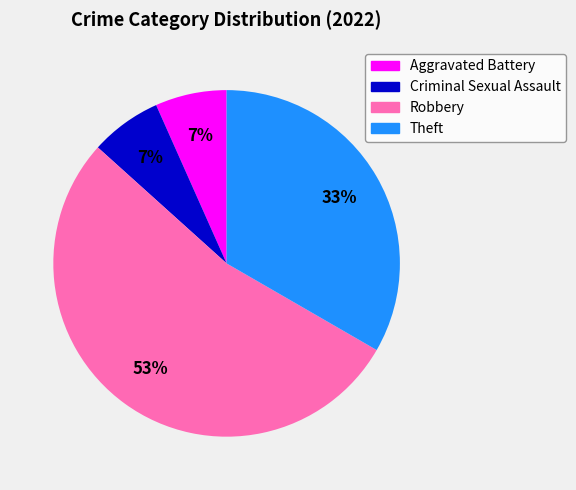

What is the largest slice in the pie chart?

Robbery